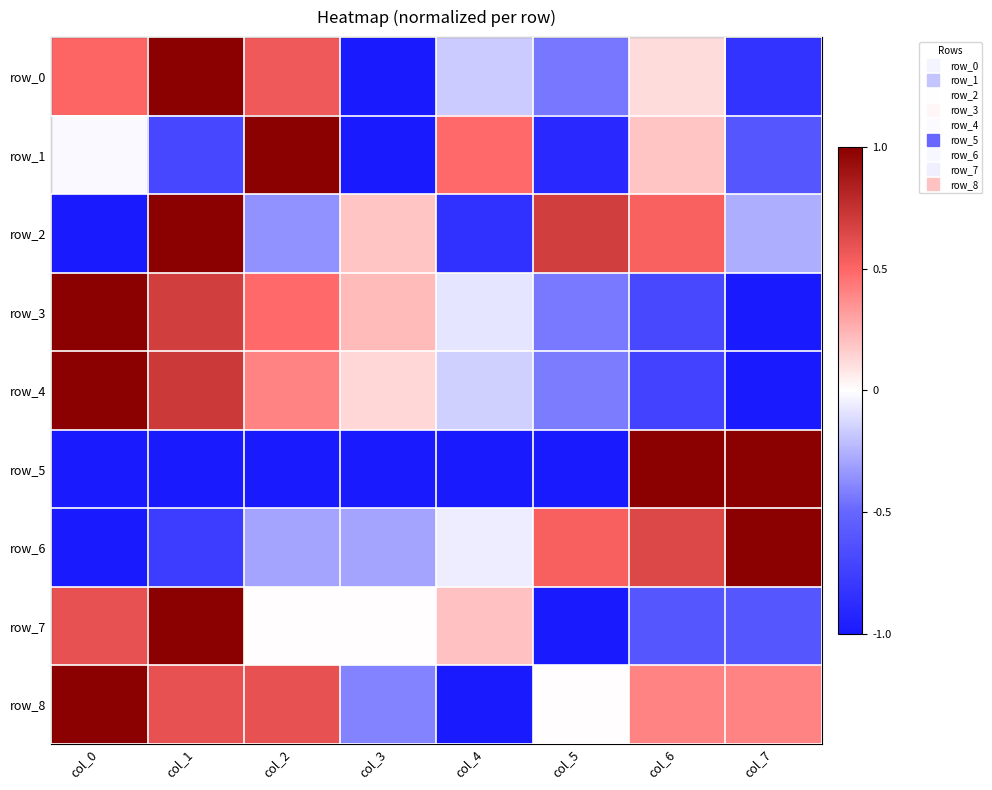

At which category is the sum across all series the highest?

col_1